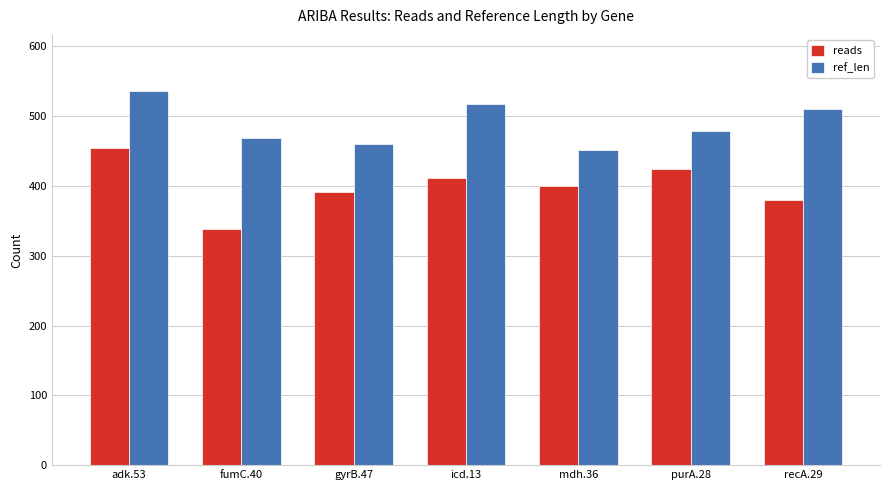

Count the number of data series in this chart.

2